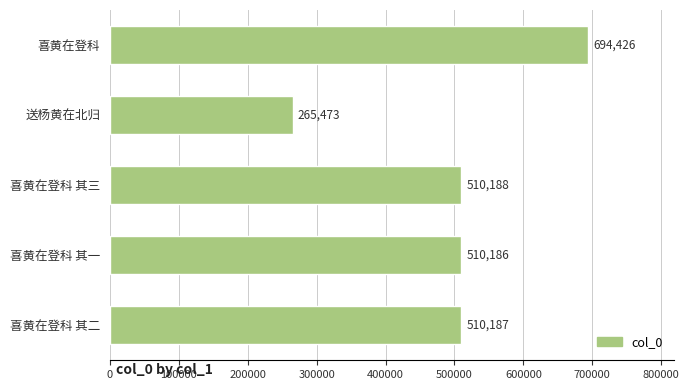

What is the label of the 3rd bar from the top?

喜黄在登科 其三